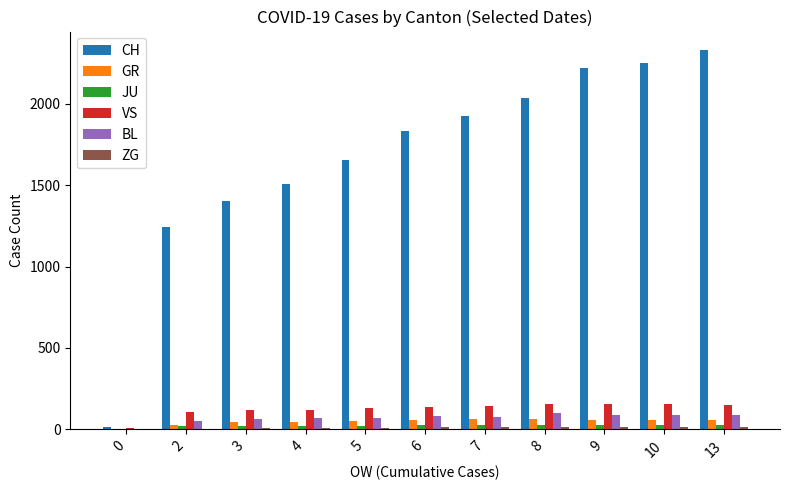

Is it true that CH equals 15 at 0?

True